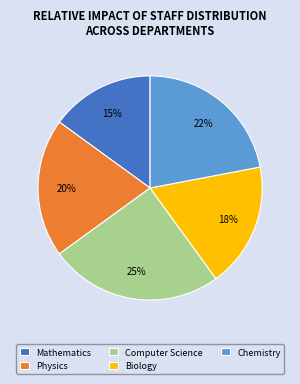

The Mathematics slice represents 15% of the pie. True or false?

True